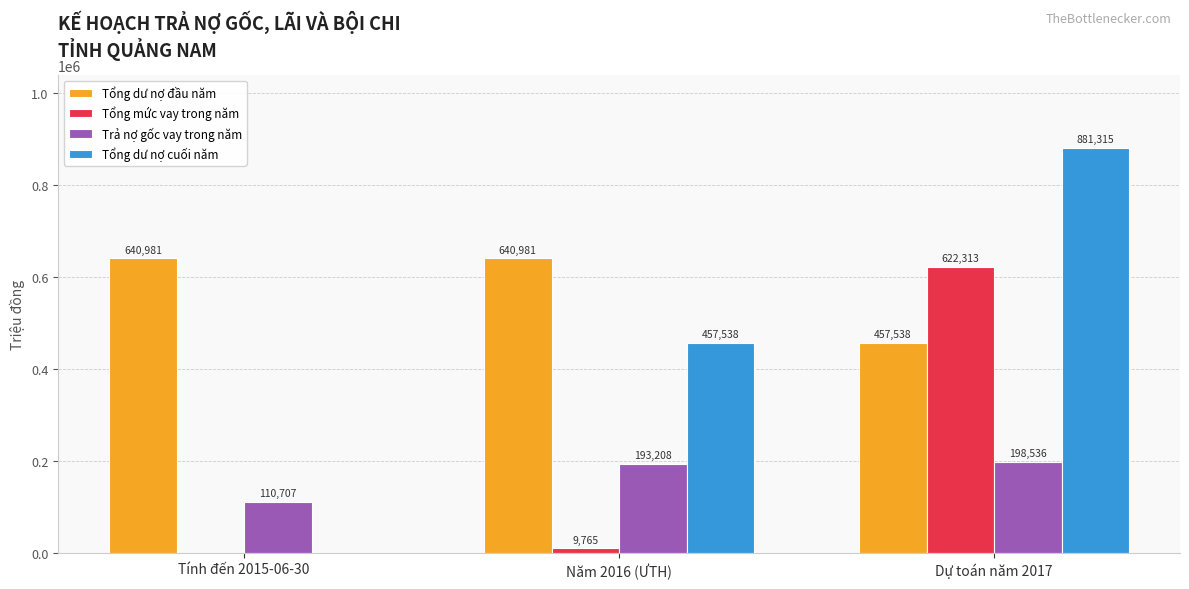

Are the bars grouped side by side (vs. stacked)?

Yes